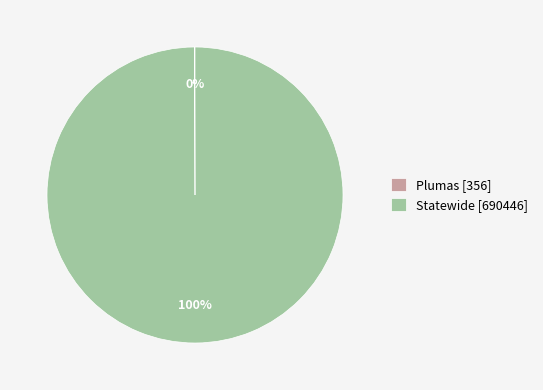

What percentage is the Statewide slice, to the nearest percent?

100%